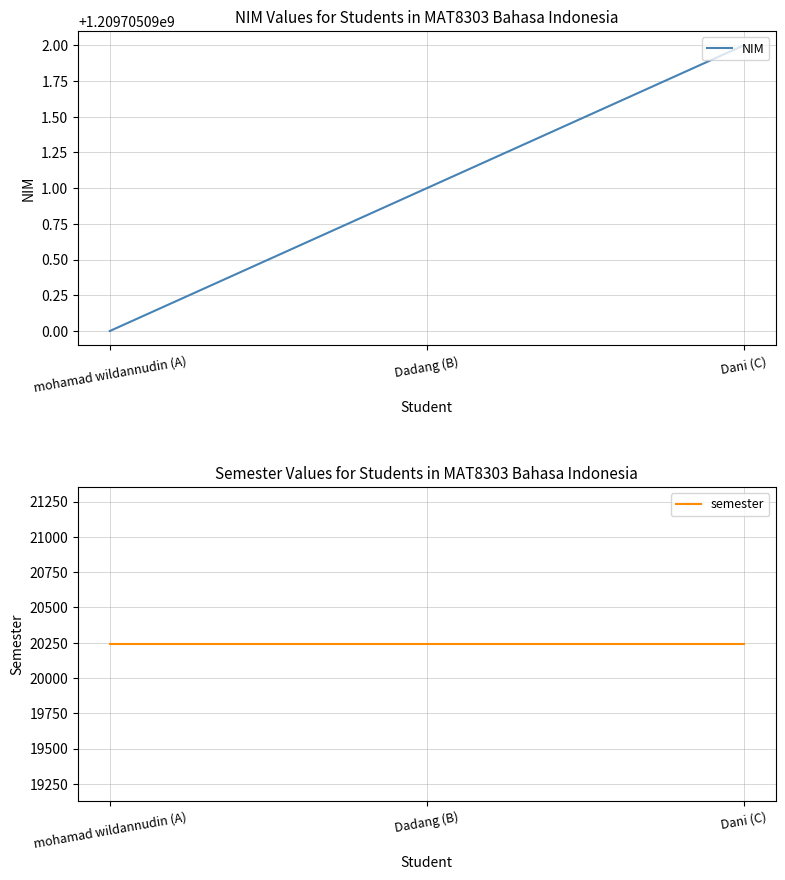

What is the difference between the highest and lowest values at mohamad wildannudin (A)?

1209684848